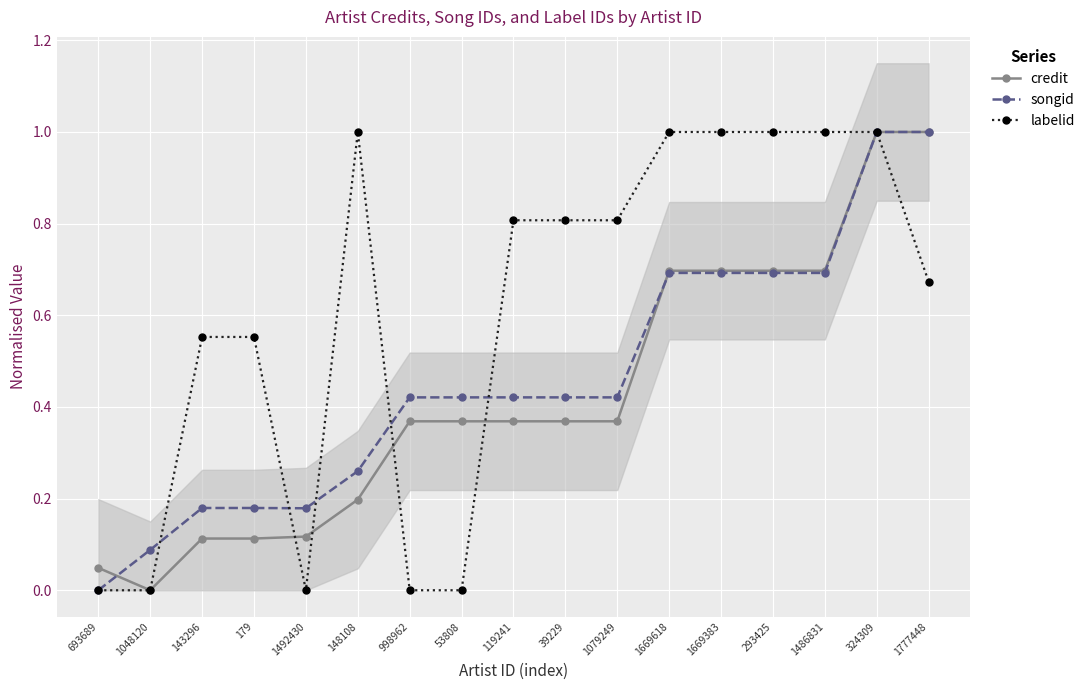

What is the difference between the songid values at 1492430 and 998962?

0.2